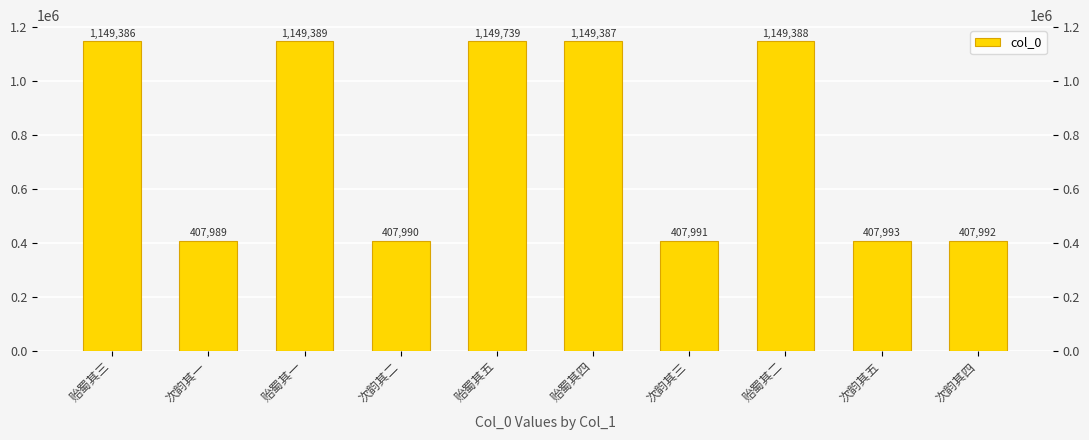

Reading left to right, what are all the values shown in this chart?

1149386	407989	1149389	407990	1149739	1149387	407991	1149388	407993	407992